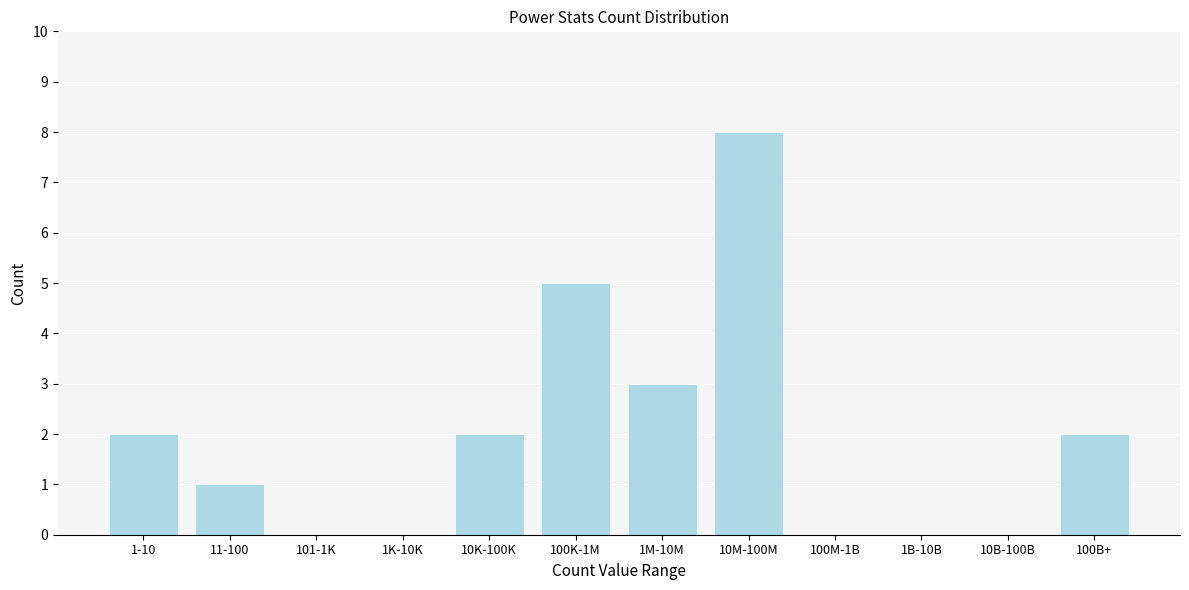

Reading right to left, transcribe all the data shown in this chart.

100B+=2	10B-100B=0	1B-10B=0	100M-1B=0	10M-100M=8	1M-10M=3	100K-1M=5	10K-100K=2	1K-10K=0	101-1K=0	11-100=1	1-10=2